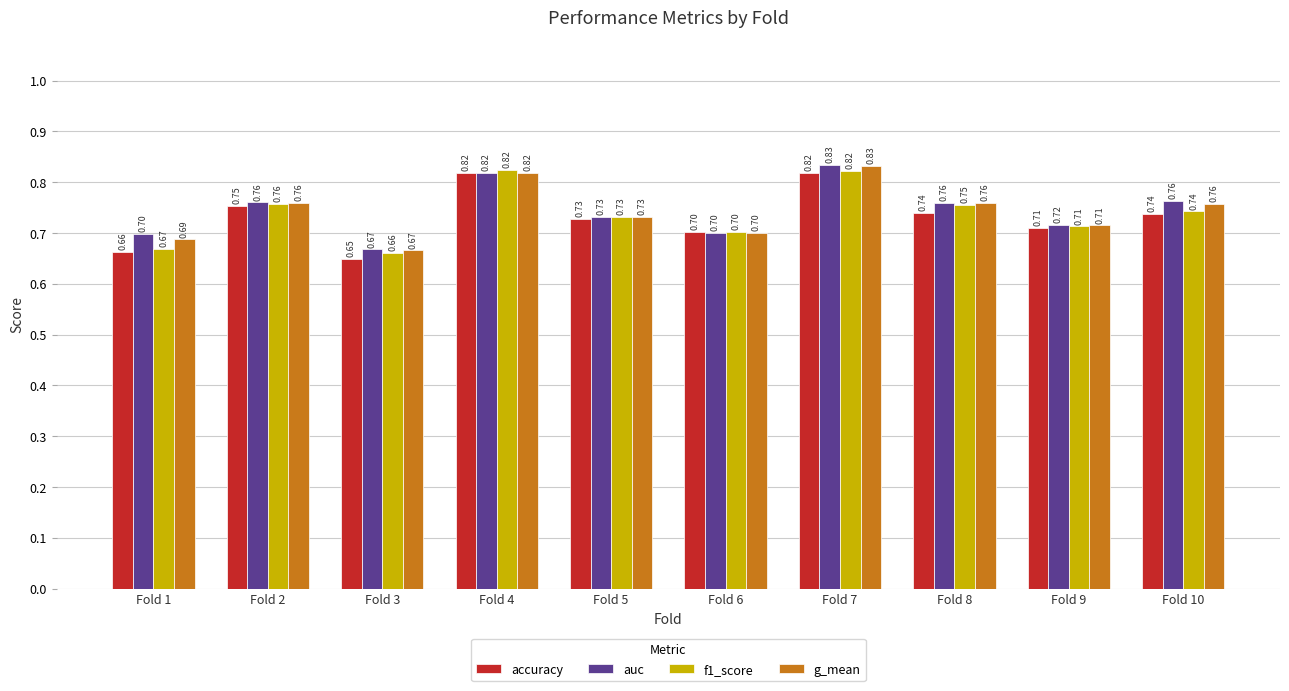

The value of f1_score at Fold 5 is 0.7. True or false?

True